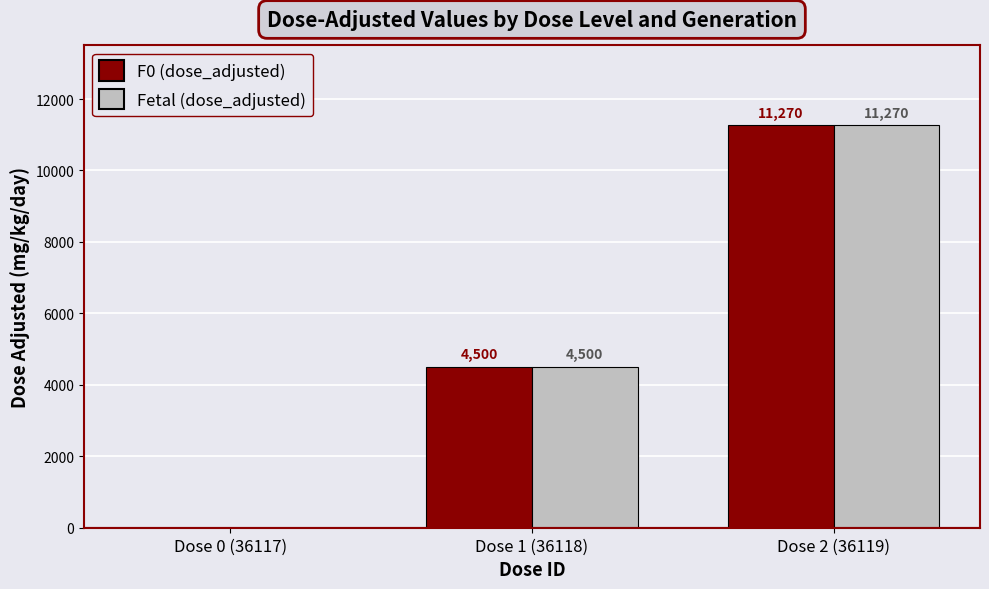

What is the total value across all series at Dose 2 (36119)?

22540